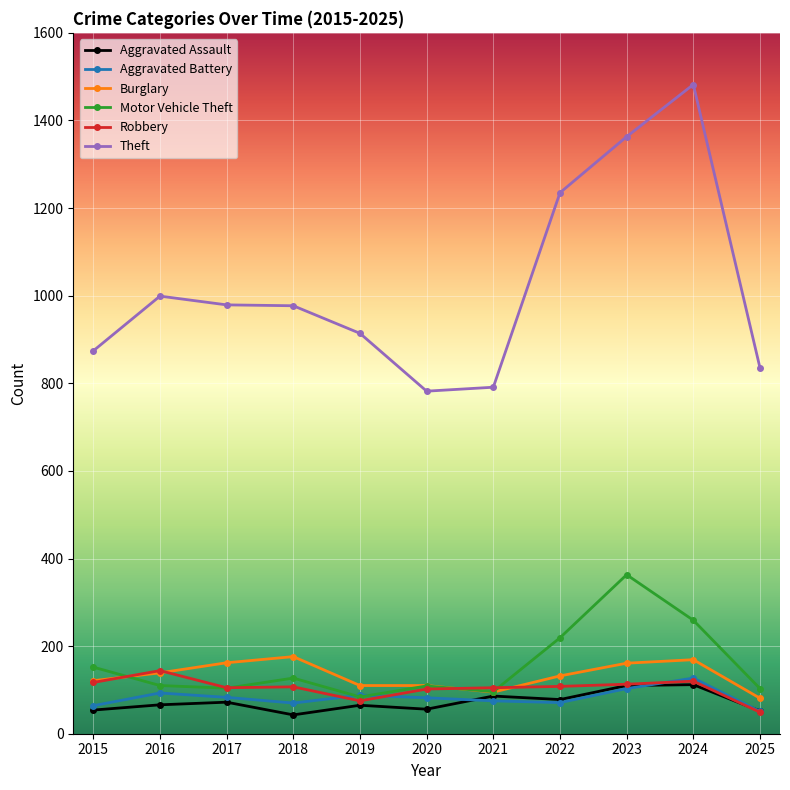

What are all the series names shown in the legend?

Aggravated Assault, Aggravated Battery, Burglary, Motor Vehicle Theft, Robbery, Theft